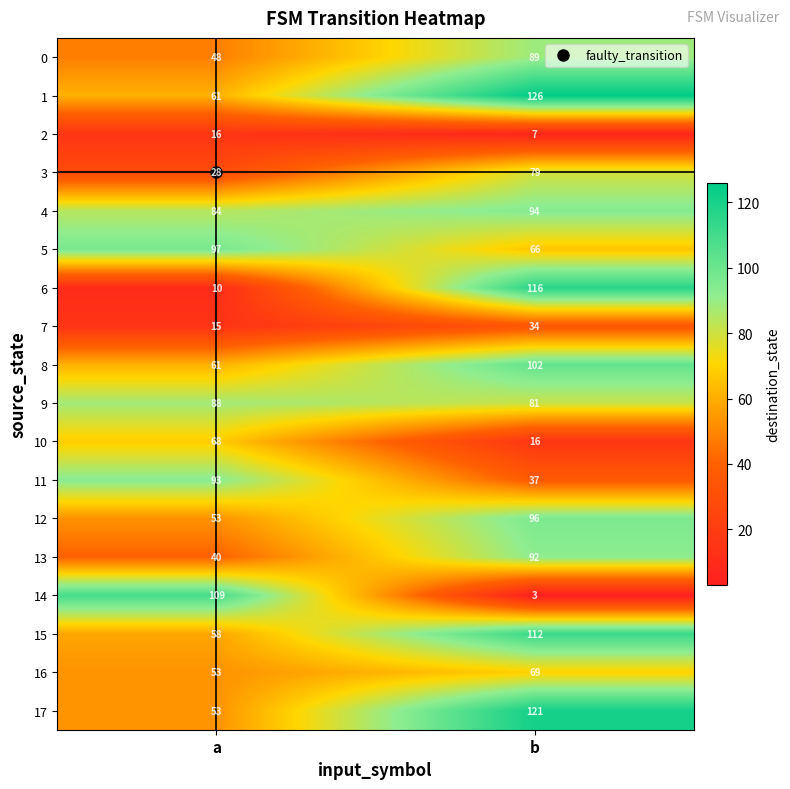

What is the difference between the maximum and minimum values in the 8 series?

41